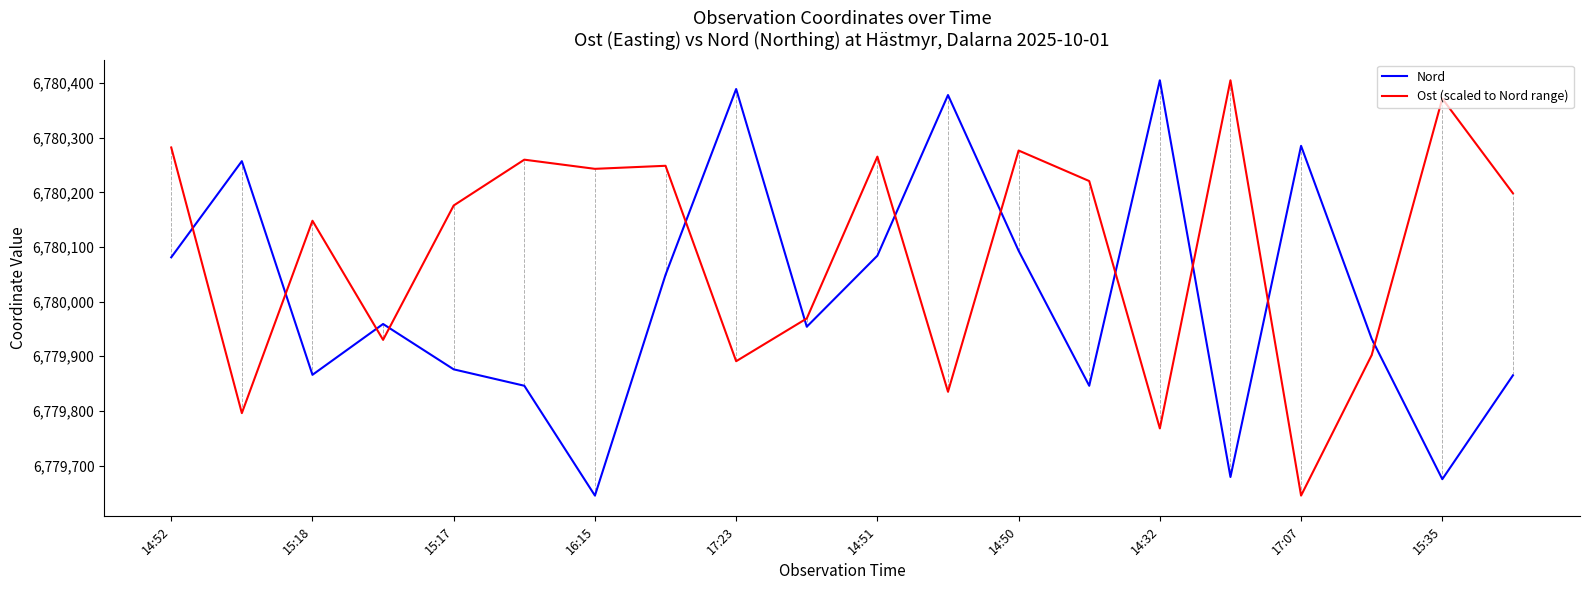

What is the minimum value for Nord?

6779645.0